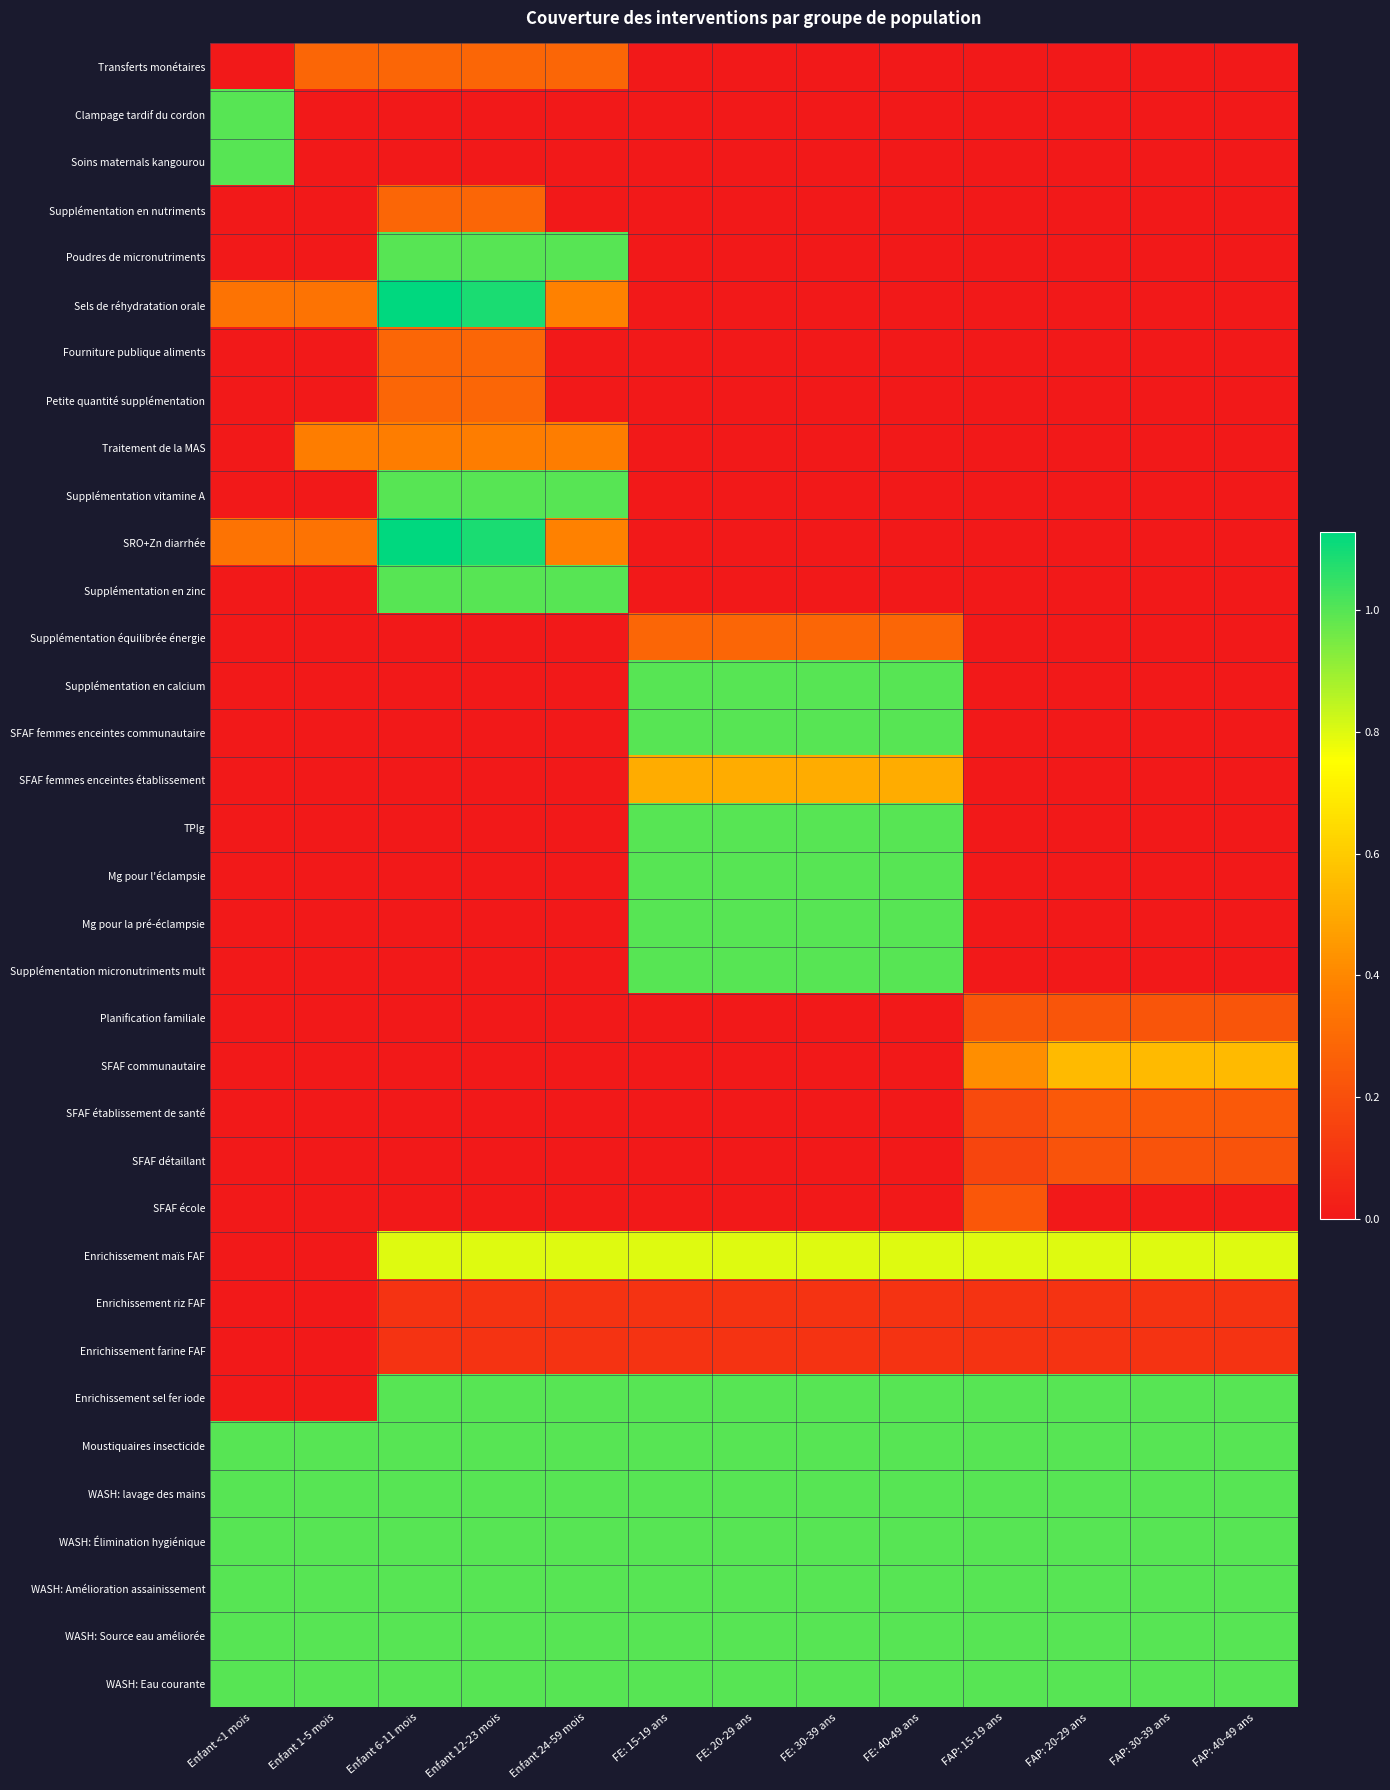

At how many categories does at least one series exceed 1?

2